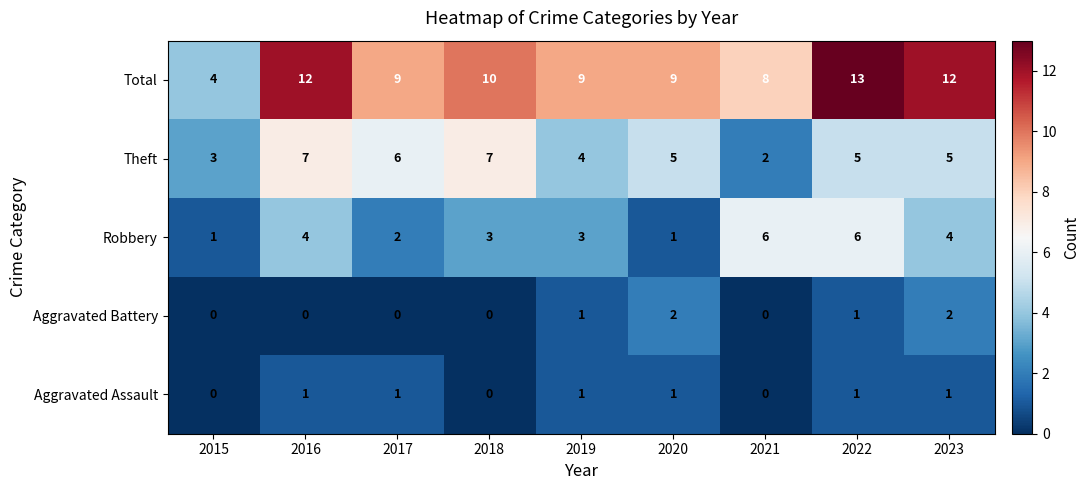

What is the highest value of the Theft series?

7